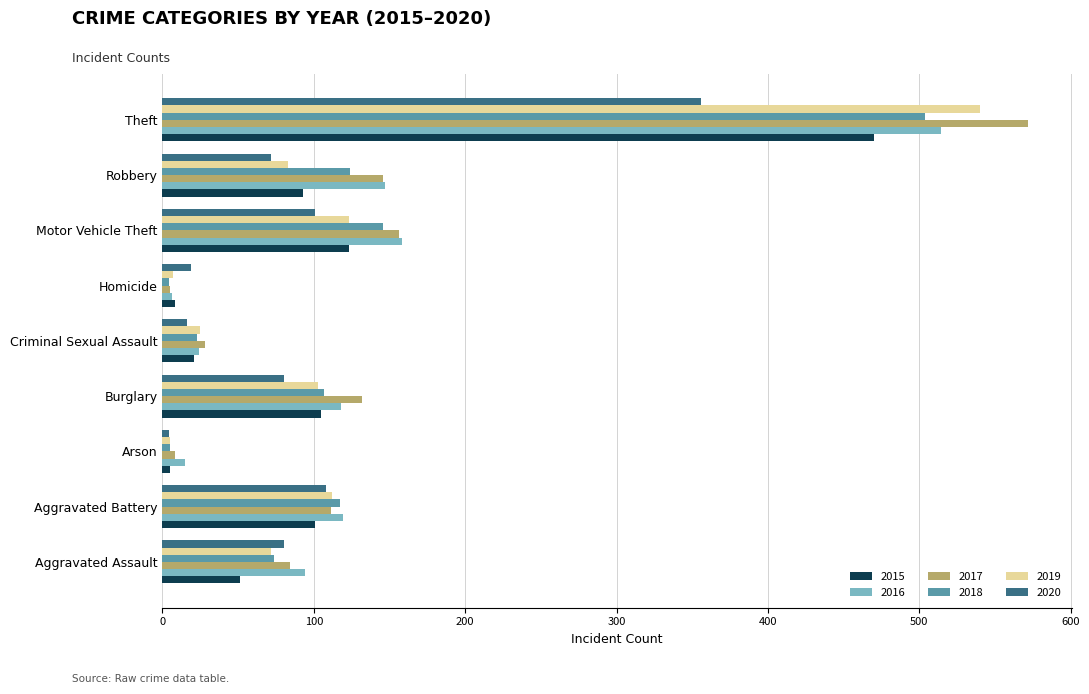

Rank the series by their maximum value, from highest to lowest.

2017, 2019, 2016, 2018, 2015, 2020